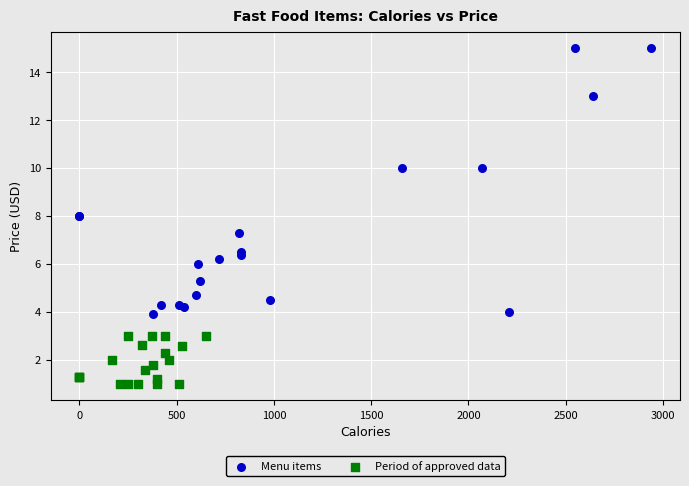

Which series has the widest spread of Y values?

Menu items